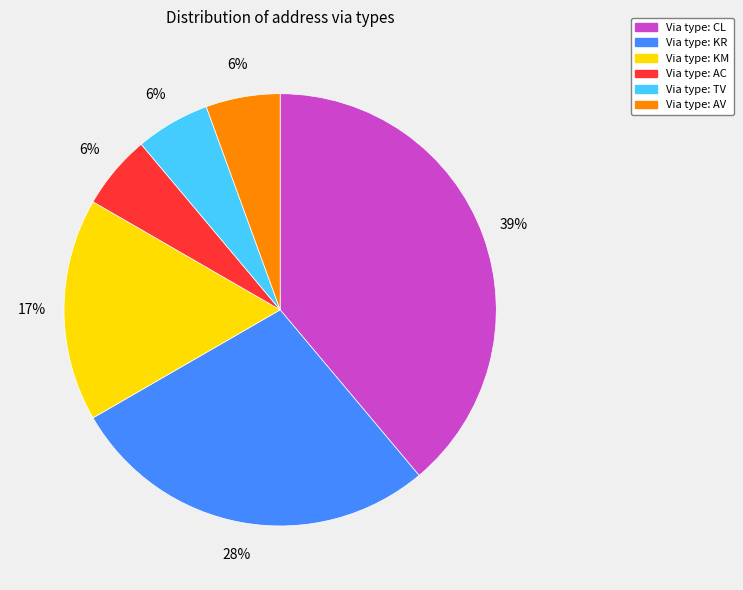

Does any single category account for the majority?

No